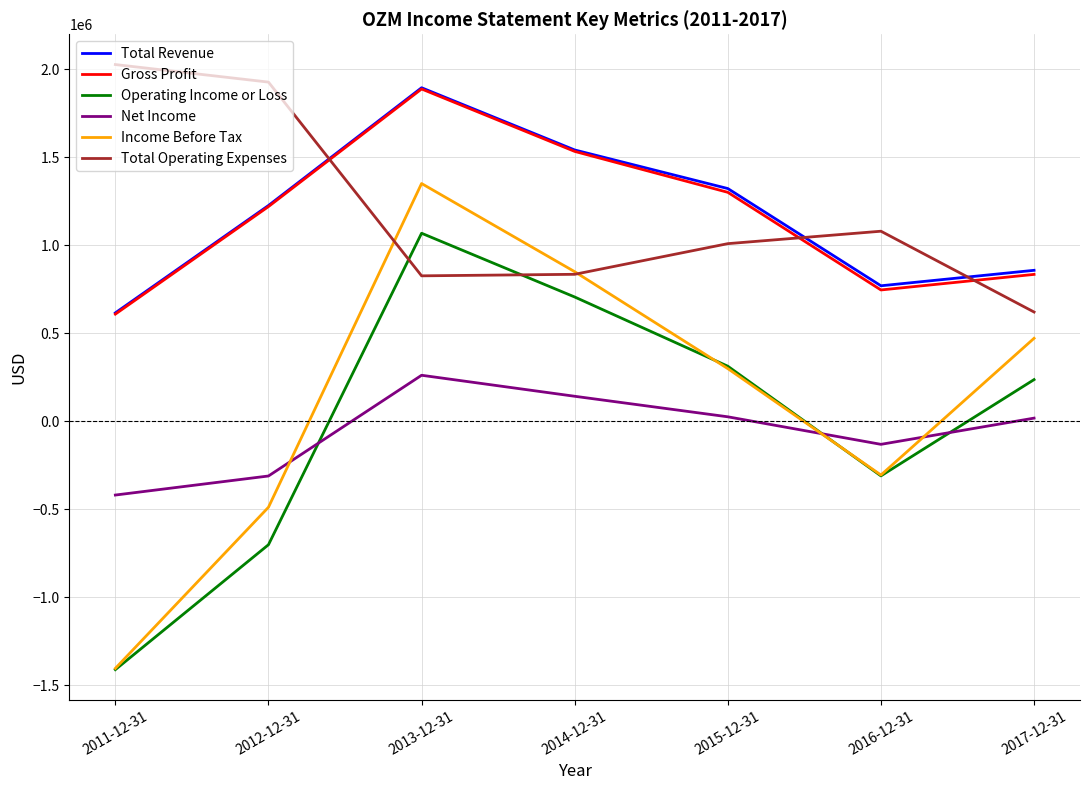

What is the average value of the Total Revenue series?

1176129